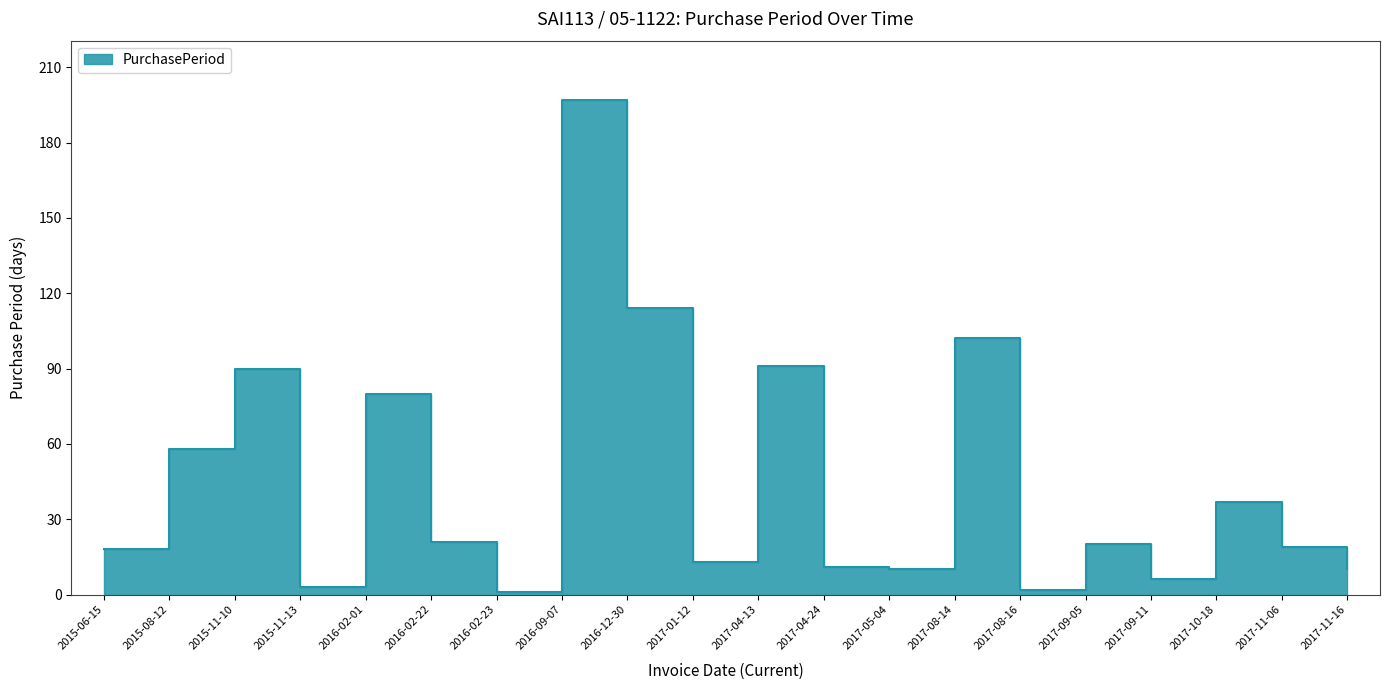

Where is the data nearest to the value 99?

2017-08-14